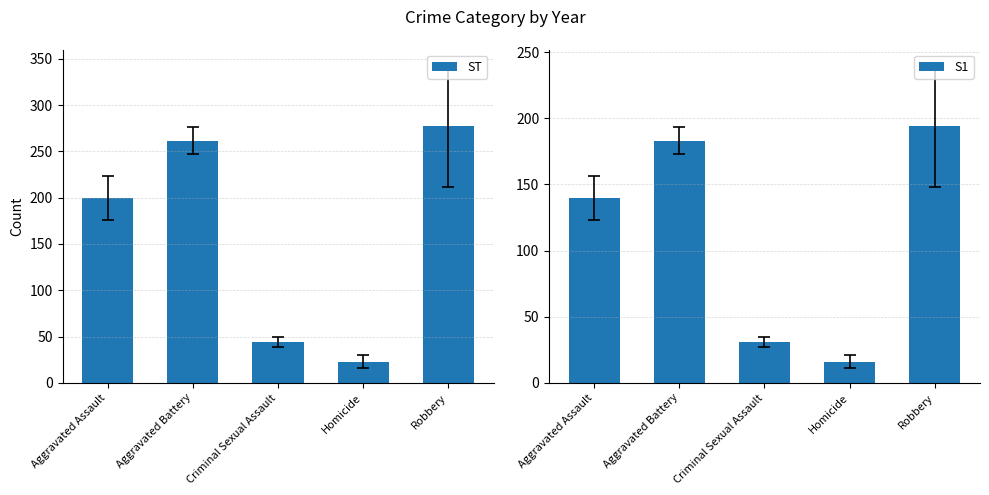

The ST series shows 38.4 at Homicide. True or false?

False